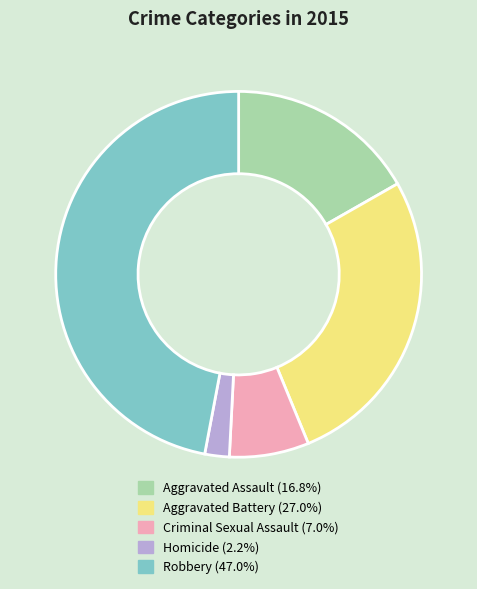

Rank the categories by value from highest to lowest.

Robbery, Aggravated Battery, Aggravated Assault, Criminal Sexual Assault, Homicide